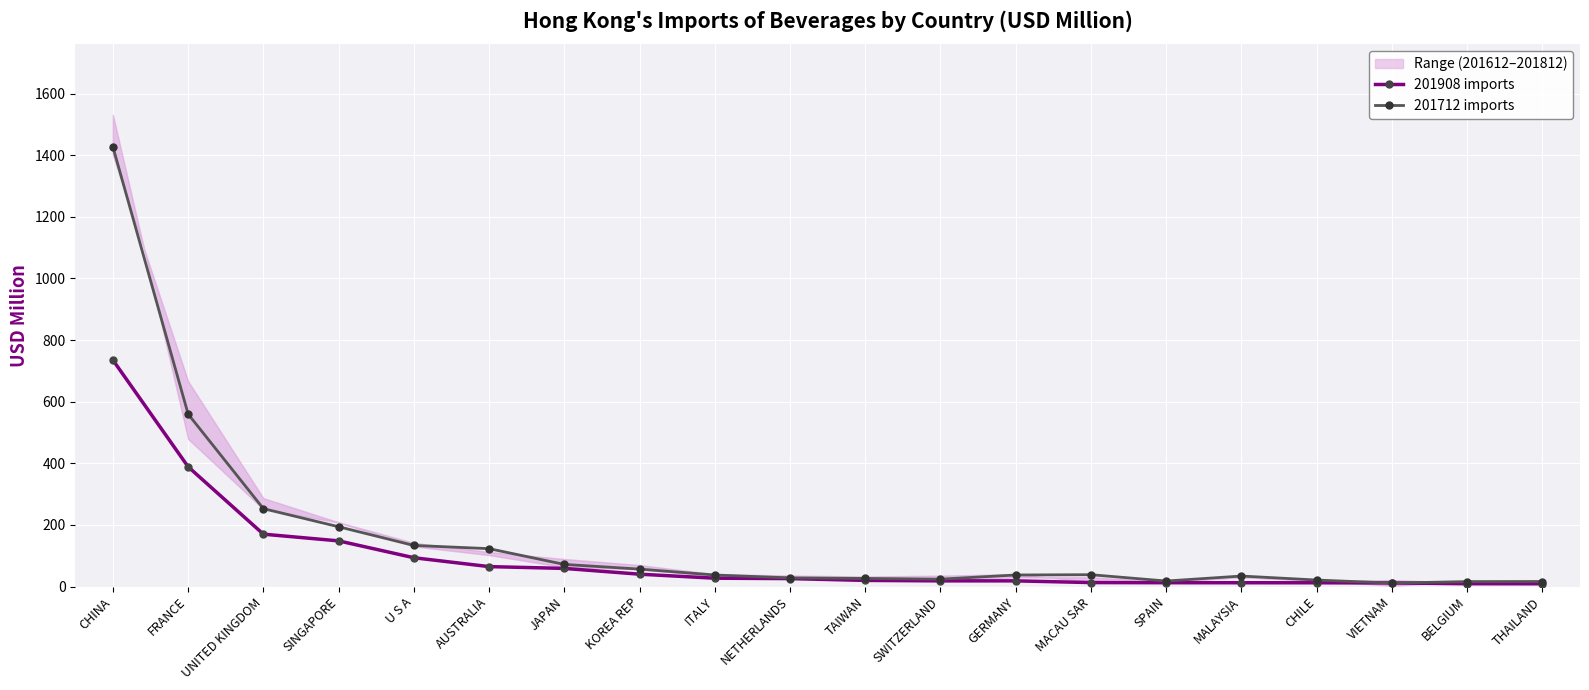

How many intersections are there between 201908 imports and 201712 imports?

2